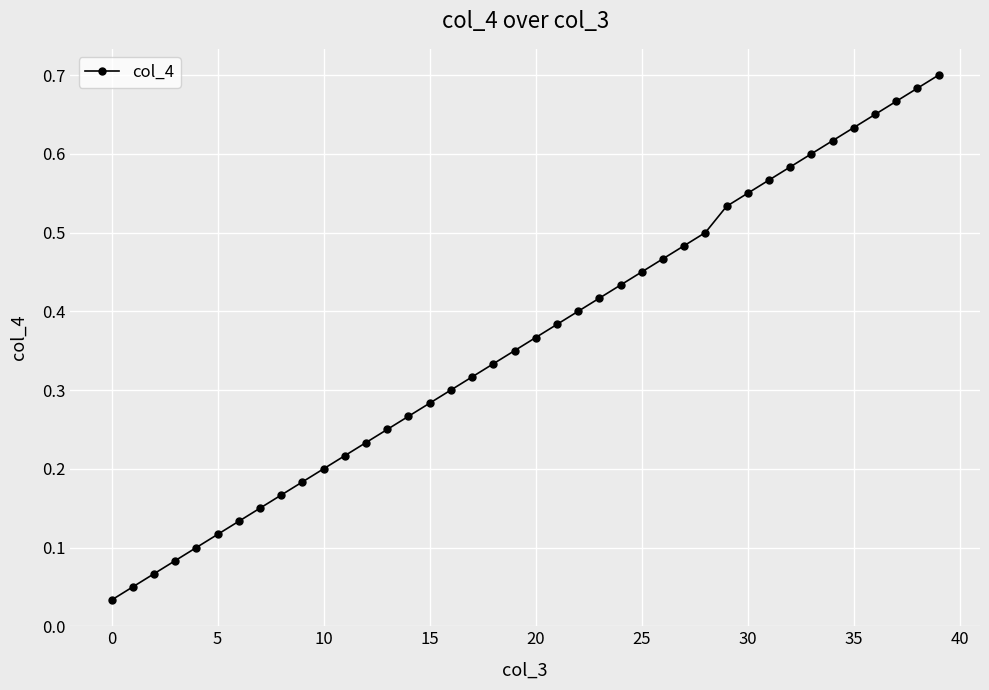

True or false: the data has more than 0 interior local peaks.

False